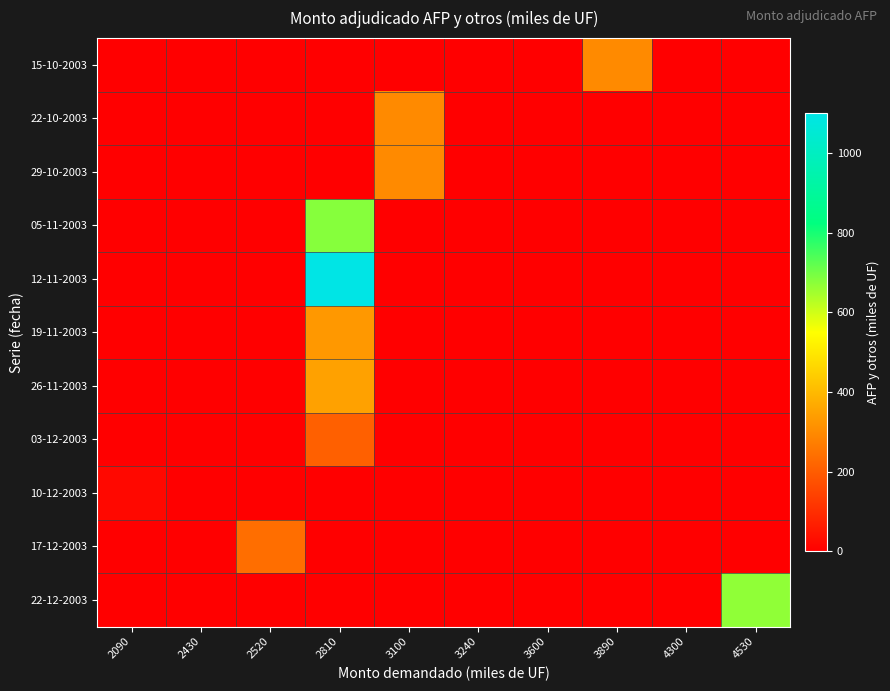

Which label corresponds to the largest value in the chart?

2810